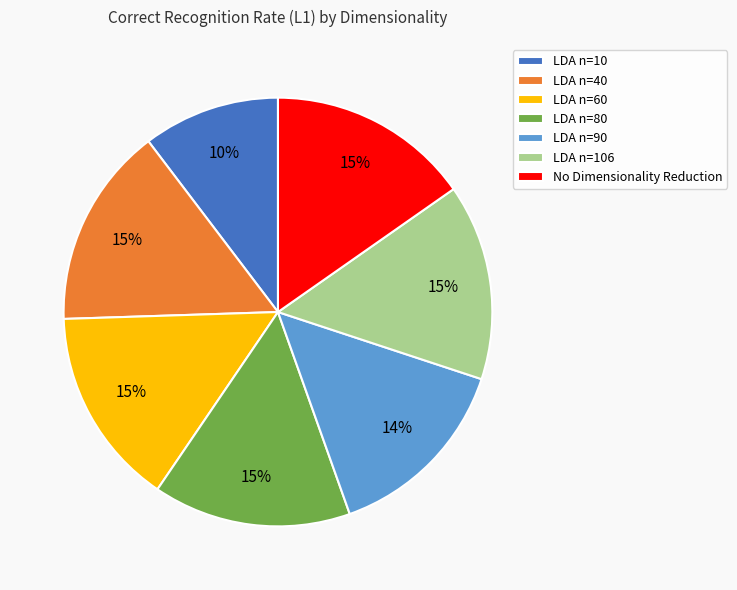

Is there a majority slice in this chart?

No